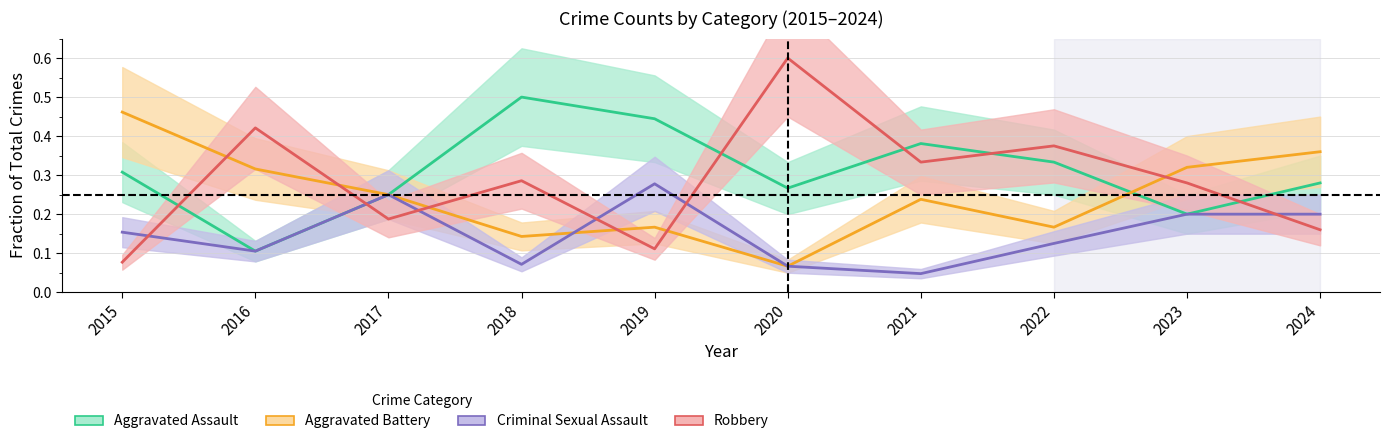

Reading left to right, transcribe all the data shown in this chart.

Aggravated Assault: 2015=0.3	2016=0.1	2017=0.2	2018=0.5	2019=0.4	2020=0.3	2021=0.4	2022=0.3	2023=0.2	2024=0.3
Aggravated Battery: 2015=0.5	2016=0.3	2017=0.2	2018=0.1	2019=0.2	2020=0.1	2021=0.2	2022=0.2	2023=0.3	2024=0.4
Criminal Sexual Assault: 2015=0.2	2016=0.1	2017=0.2	2018=0.1	2019=0.3	2020=0.1	2021=0.0	2022=0.1	2023=0.2	2024=0.2
Robbery: 2015=0.1	2016=0.4	2017=0.2	2018=0.3	2019=0.1	2020=0.6	2021=0.3	2022=0.4	2023=0.3	2024=0.2